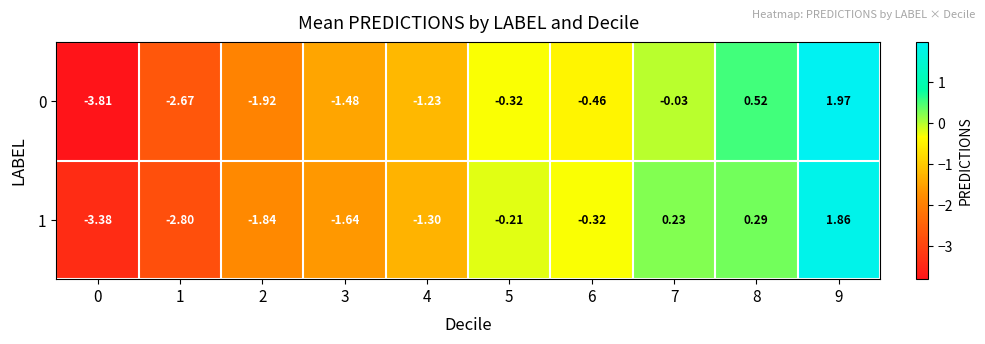

Is the value of 1 at 8 greater than the value of 0 at 5?

Yes